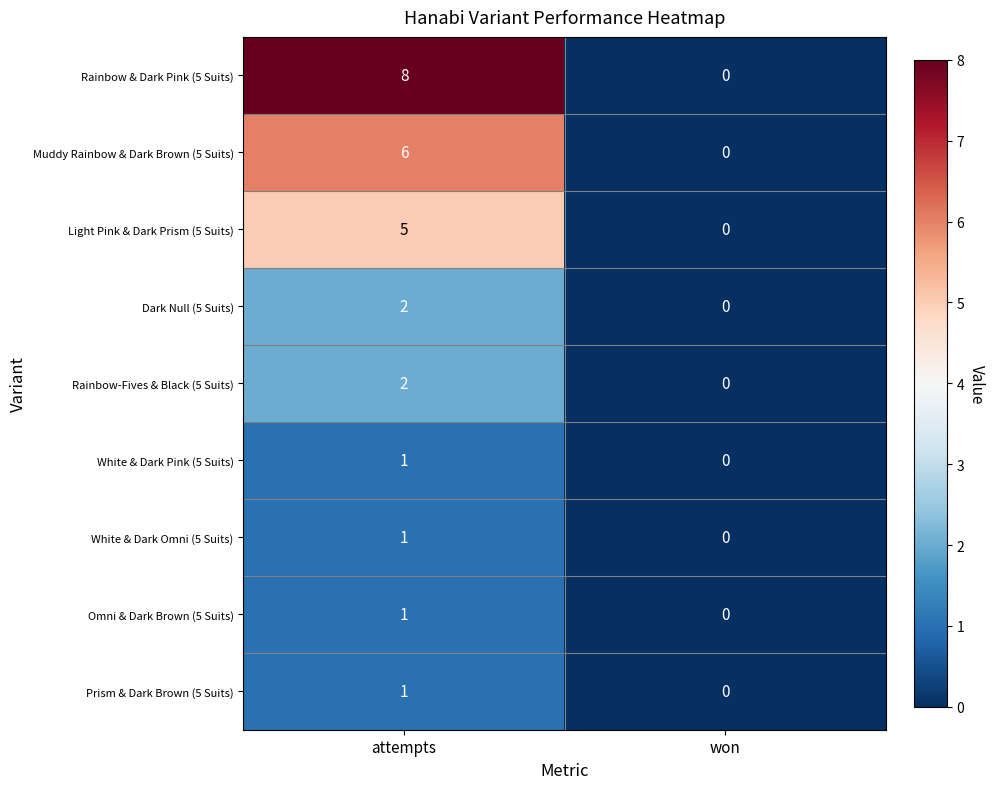

What is the difference between the highest and lowest values at attempts?

7